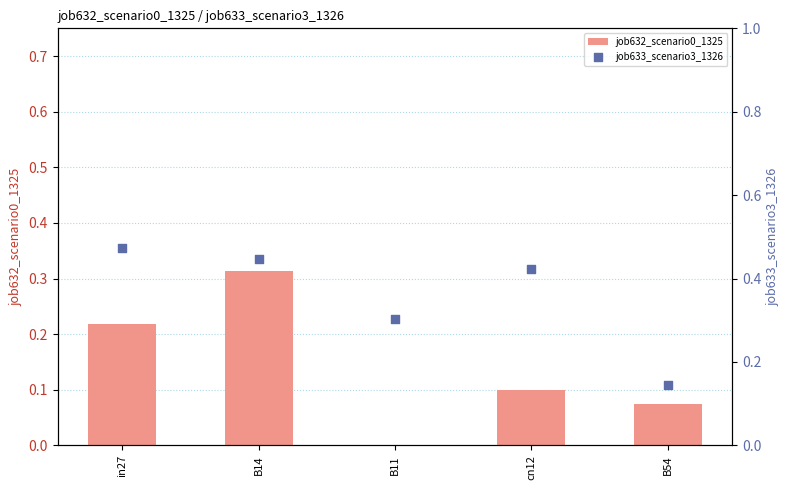

Which series contains the highest Y value?

job633_scenario3_1326